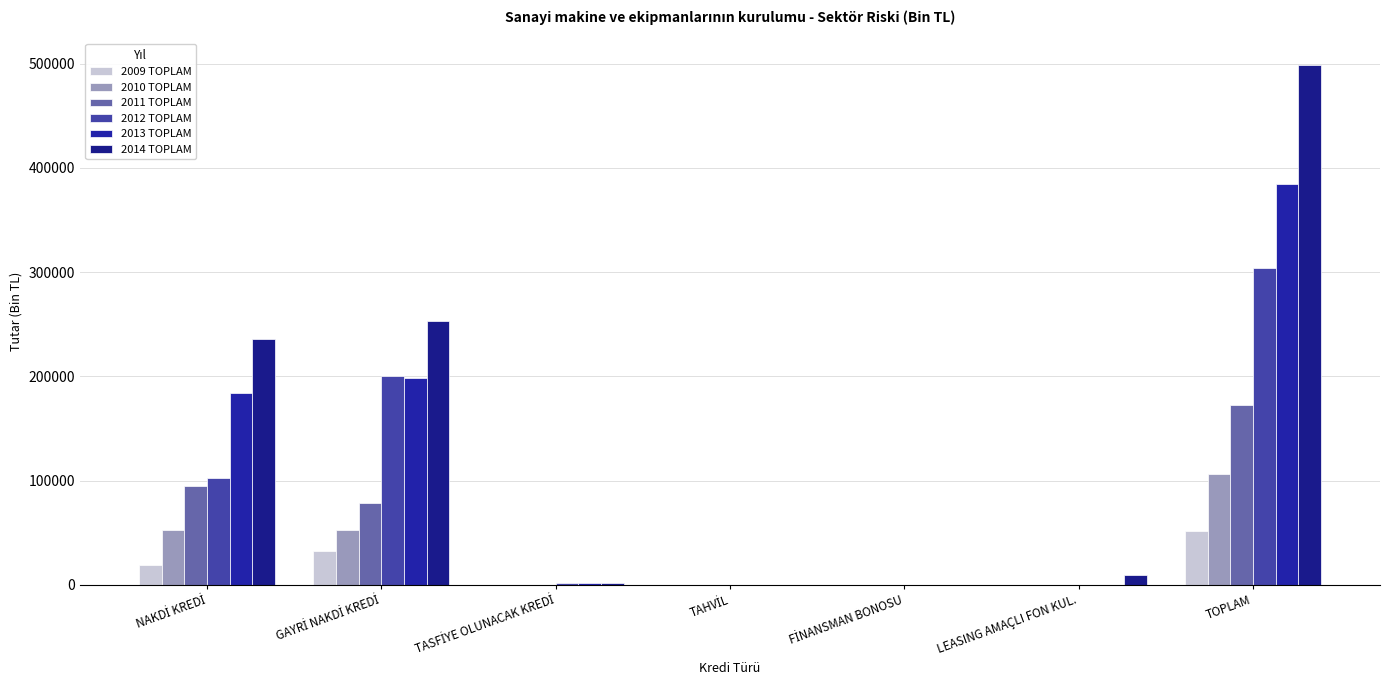

List the series in order of their peak value, highest first.

2014 TOPLAM, 2013 TOPLAM, 2012 TOPLAM, 2011 TOPLAM, 2010 TOPLAM, 2009 TOPLAM